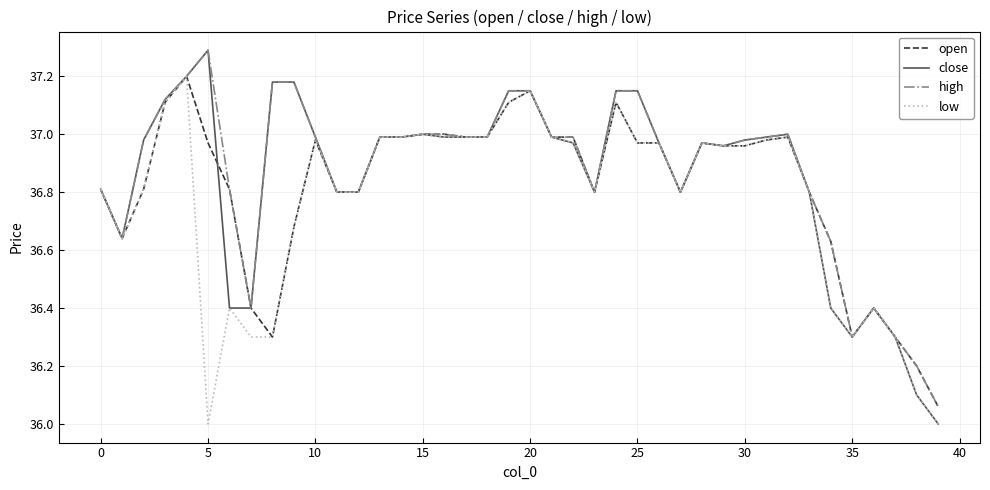

Which series has the widest spread of values?

close